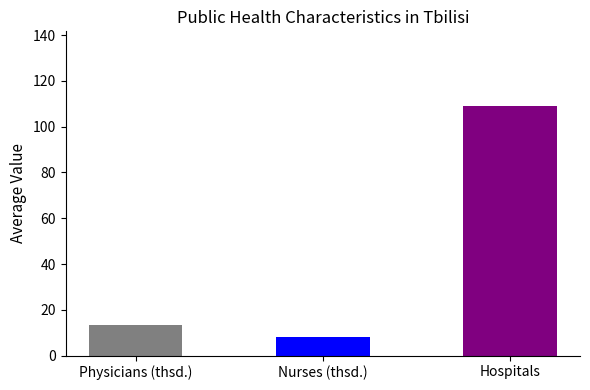

True or false: Physicians (thsd.) has a value of 17.8 at 2008.

False